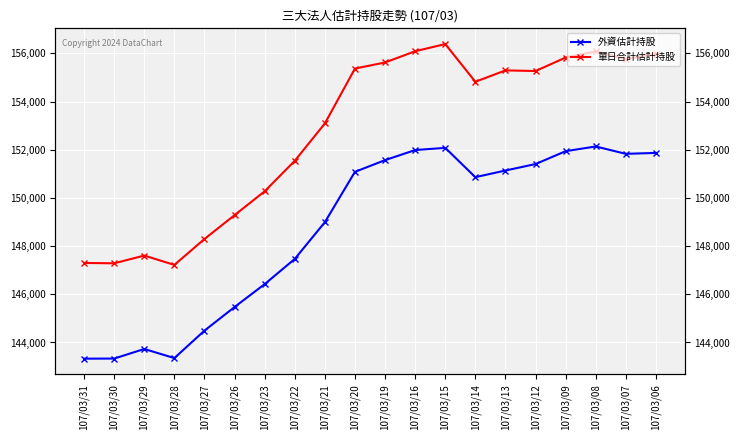

What is the maximum value for 外資估計持股?

152136